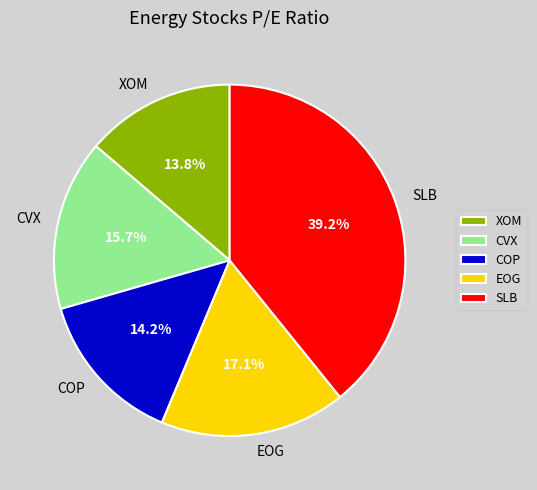

The EOG slice represents 17% of the pie. True or false?

True